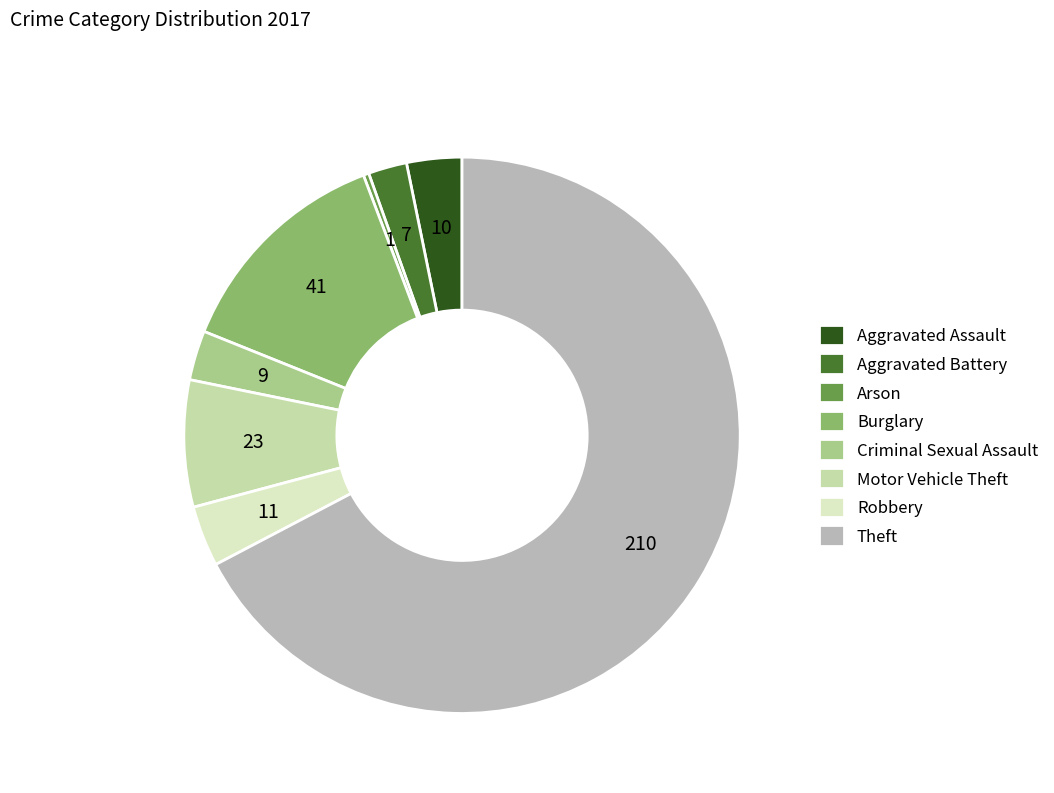

Between Arson and Burglary, which is larger?

Burglary